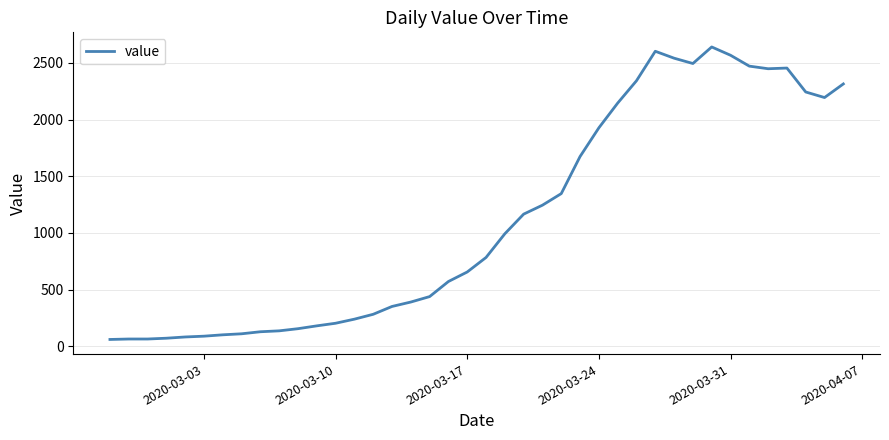

What is the minimum value shown in the chart?

61